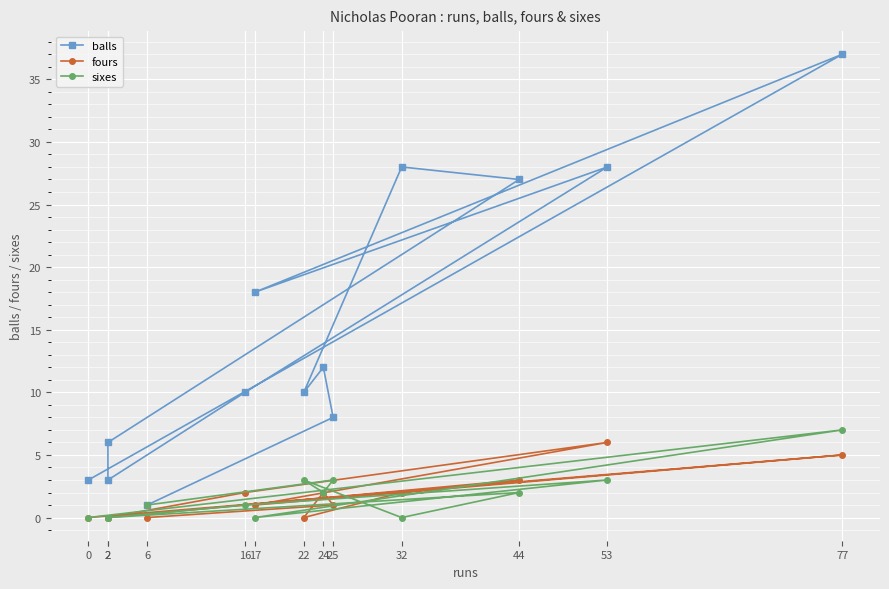

What is the difference between the maximum and minimum values in the fours series?

6